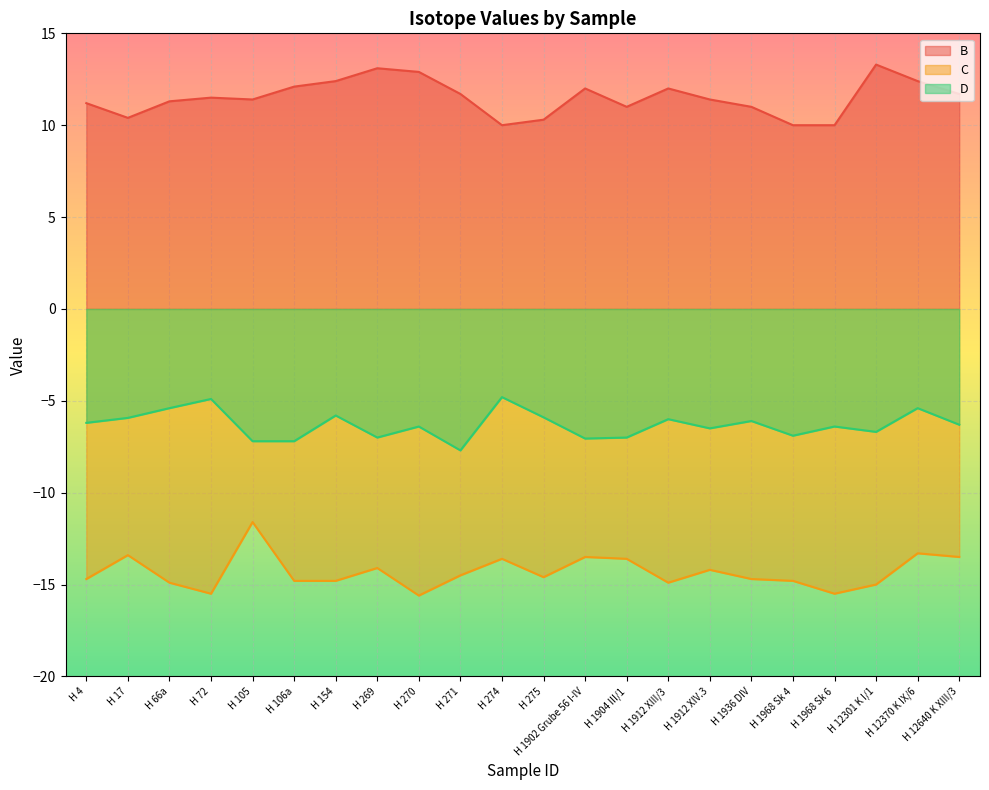

Is it true that B equals 11.7 at H 12640 K XIII/3?

True